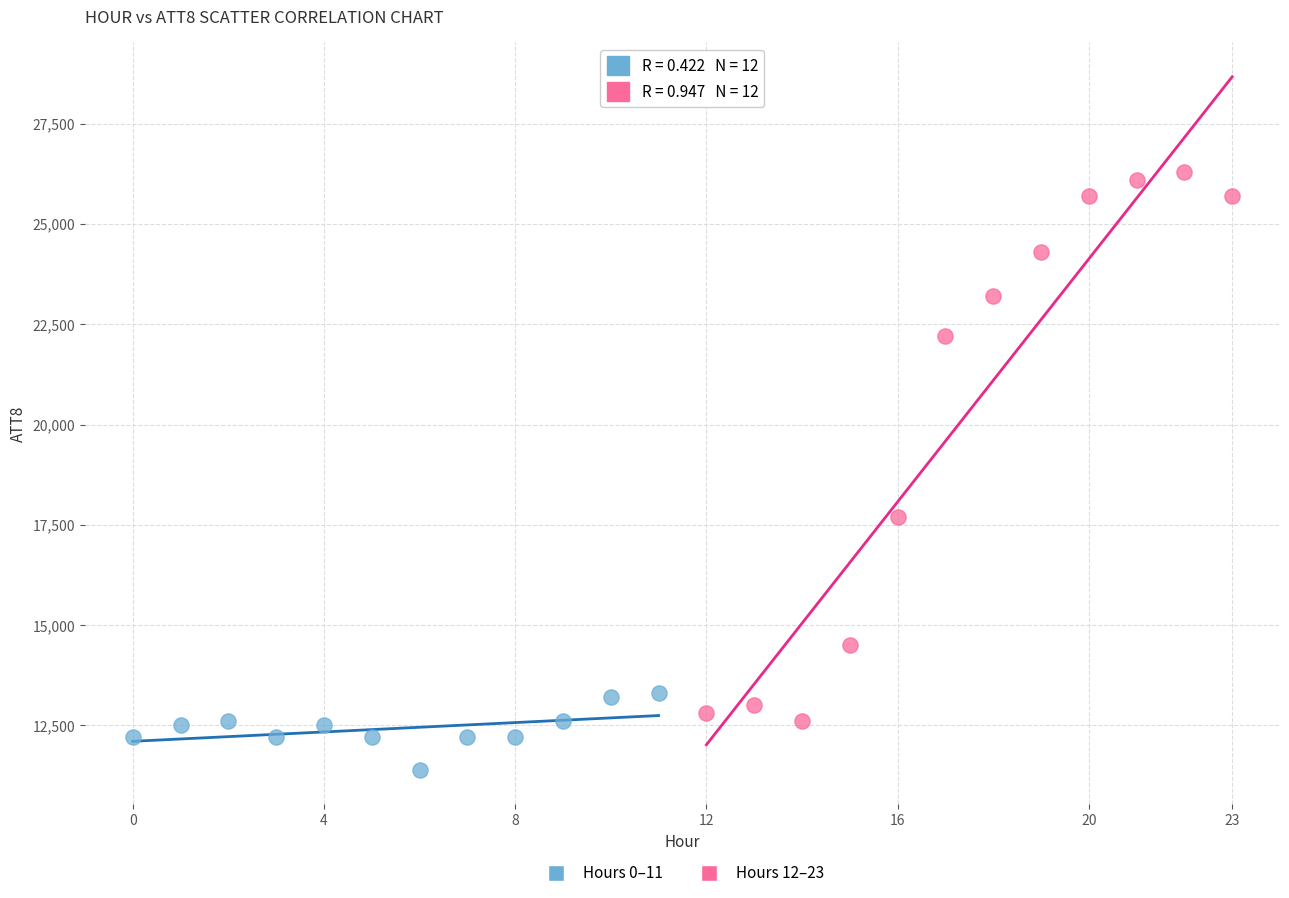

Which series has the widest spread of Y values?

Hours 12–23